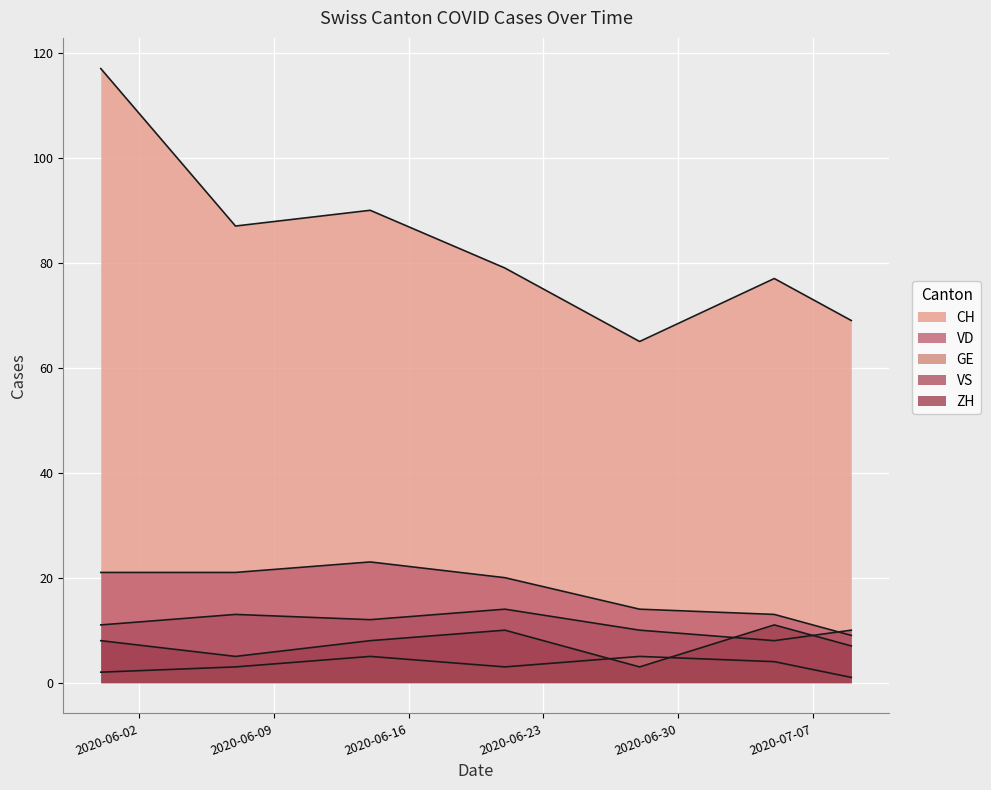

True or false: GE and VD cross at least once.

False